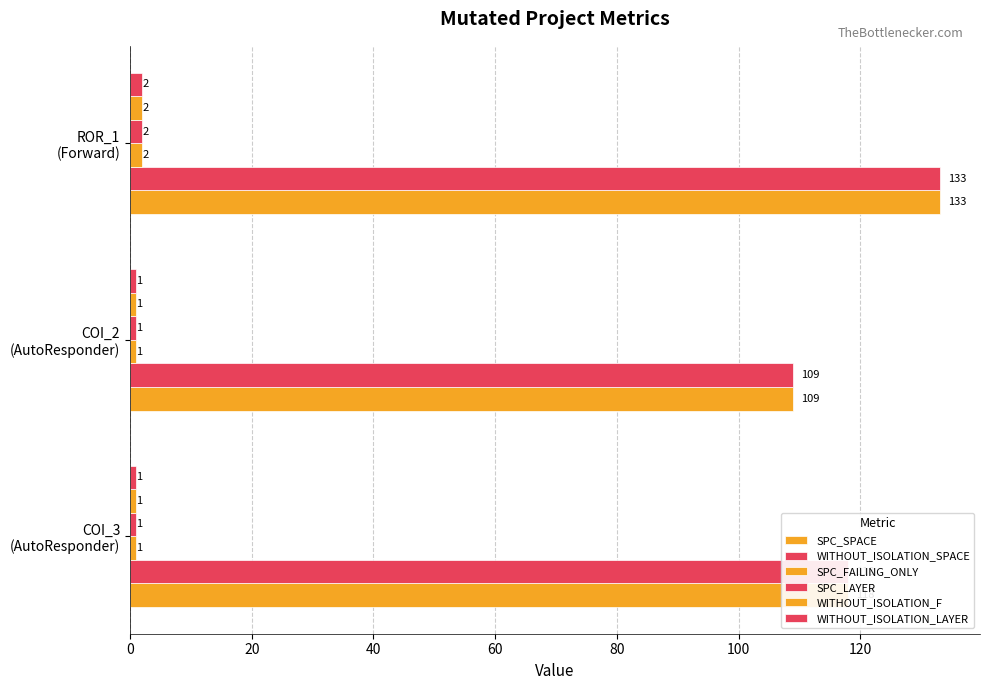

How many data points in SPC_LAYER are above 1?

1